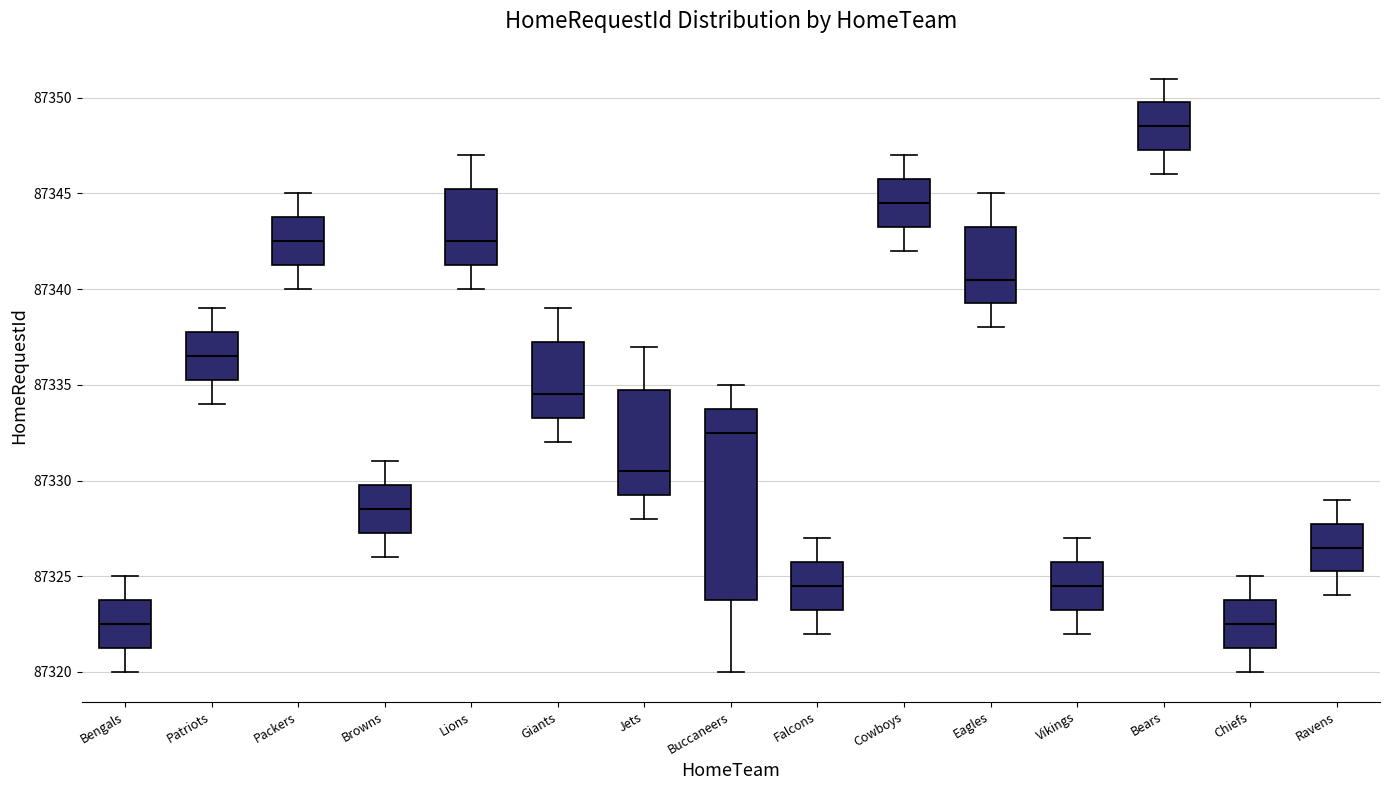

Reading left to right, read every box against the y-axis: the position of its median line, the range the box covers, and the ends of its whiskers. The values are not printed on the chart, so give them approximately, as read against the axis.

Bengals: median 87322.5, box 87321.5 to 87324.0, whiskers 87320.0 to 87325.0
Patriots: median 87336.5, box 87335.5 to 87338.0, whiskers 87334.0 to 87339.0
Packers: median 87342.5, box 87341.5 to 87344.0, whiskers 87340.0 to 87345.0
Browns: median 87328.5, box 87327.5 to 87330.0, whiskers 87326.0 to 87331.0
Lions: median 87342.5, box 87341.5 to 87345.5, whiskers 87340.0 to 87347.0
Giants: median 87334.5, box 87333.5 to 87337.5, whiskers 87332.0 to 87339.0
Jets: median 87330.5, box 87329.5 to 87335.0, whiskers 87328.0 to 87337.0
Buccaneers: median 87332.5, box 87324.0 to 87334.0, whiskers 87320.0 to 87335.0
Falcons: median 87324.5, box 87323.5 to 87326.0, whiskers 87322.0 to 87327.0
Cowboys: median 87344.5, box 87343.5 to 87346.0, whiskers 87342.0 to 87347.0
Eagles: median 87340.5, box 87339.5 to 87343.5, whiskers 87338.0 to 87345.0
Vikings: median 87324.5, box 87323.5 to 87326.0, whiskers 87322.0 to 87327.0
Bears: median 87348.5, box 87347.5 to 87350.0, whiskers 87346.0 to 87351.0
Chiefs: median 87322.5, box 87321.5 to 87324.0, whiskers 87320.0 to 87325.0
Ravens: median 87326.5, box 87325.5 to 87328.0, whiskers 87324.0 to 87329.0